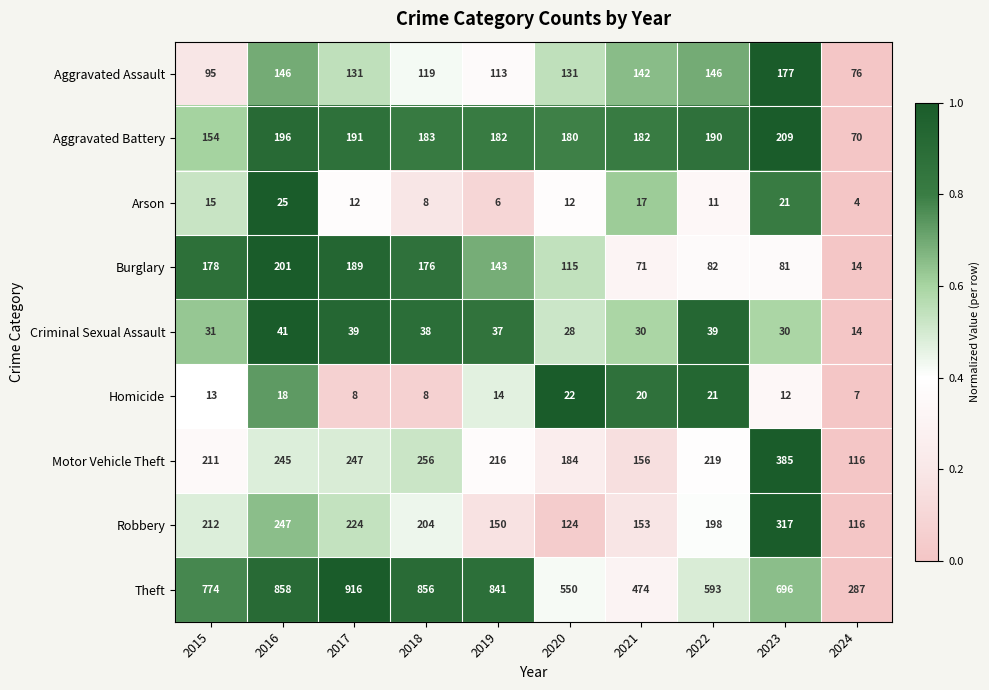

Which category has the highest value across all series?

2017